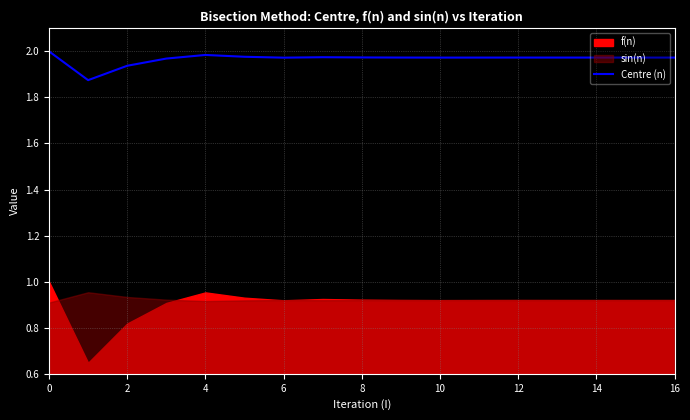

The Centre (n) series shows 3.0 at 8. True or false?

False